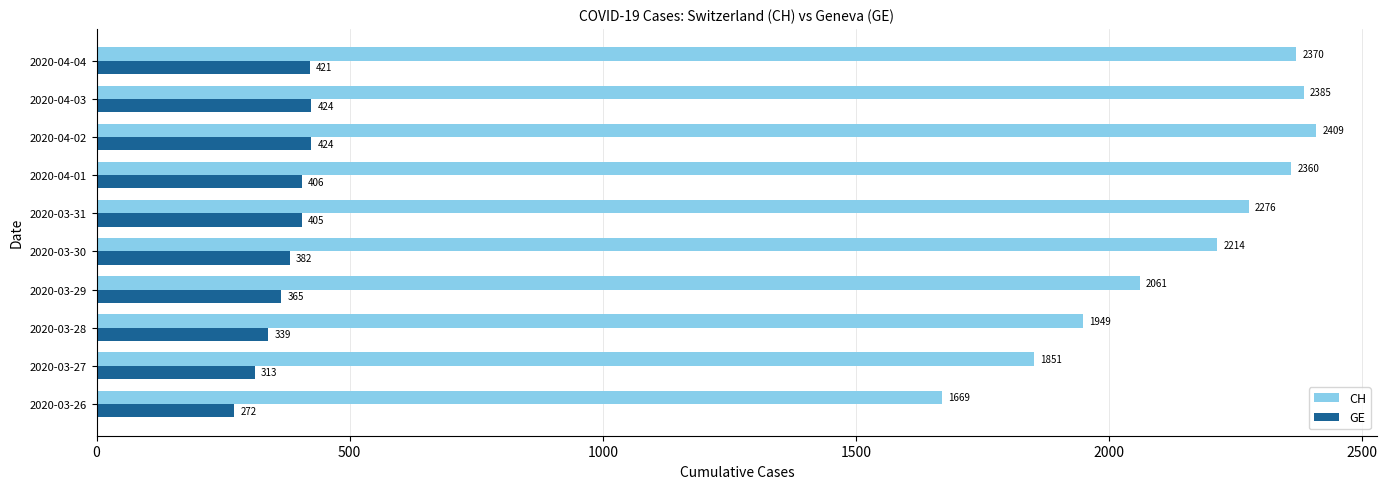

What are all the series names shown in the legend?

CH, GE